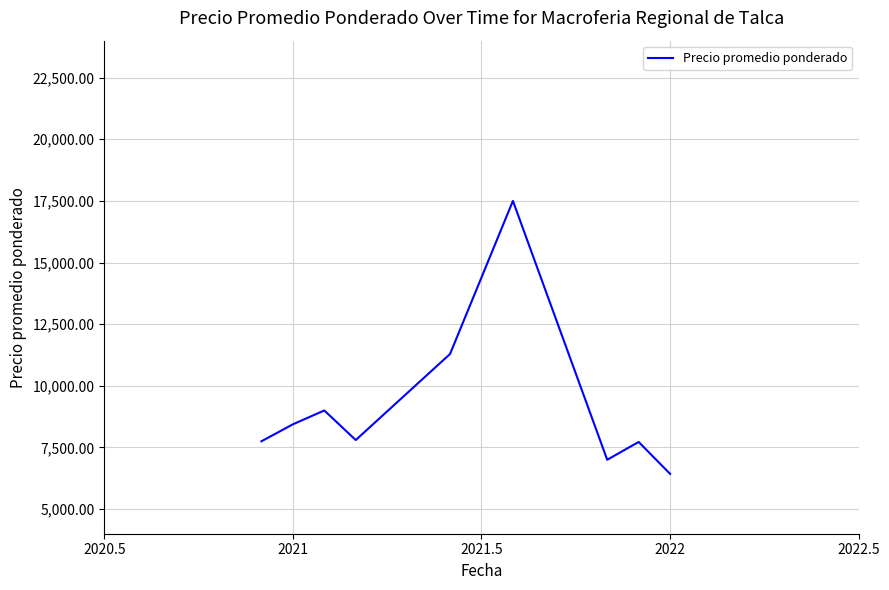

What is the minimum value shown in the chart?

6428.6